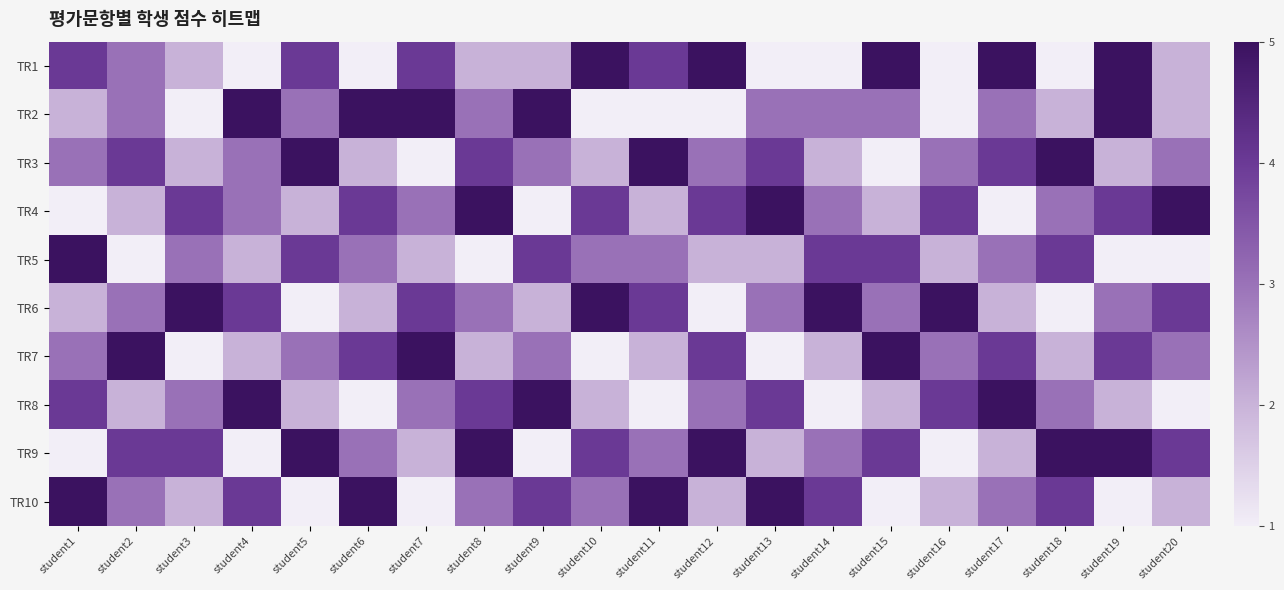

What is the difference between the highest and lowest values at student4?

4